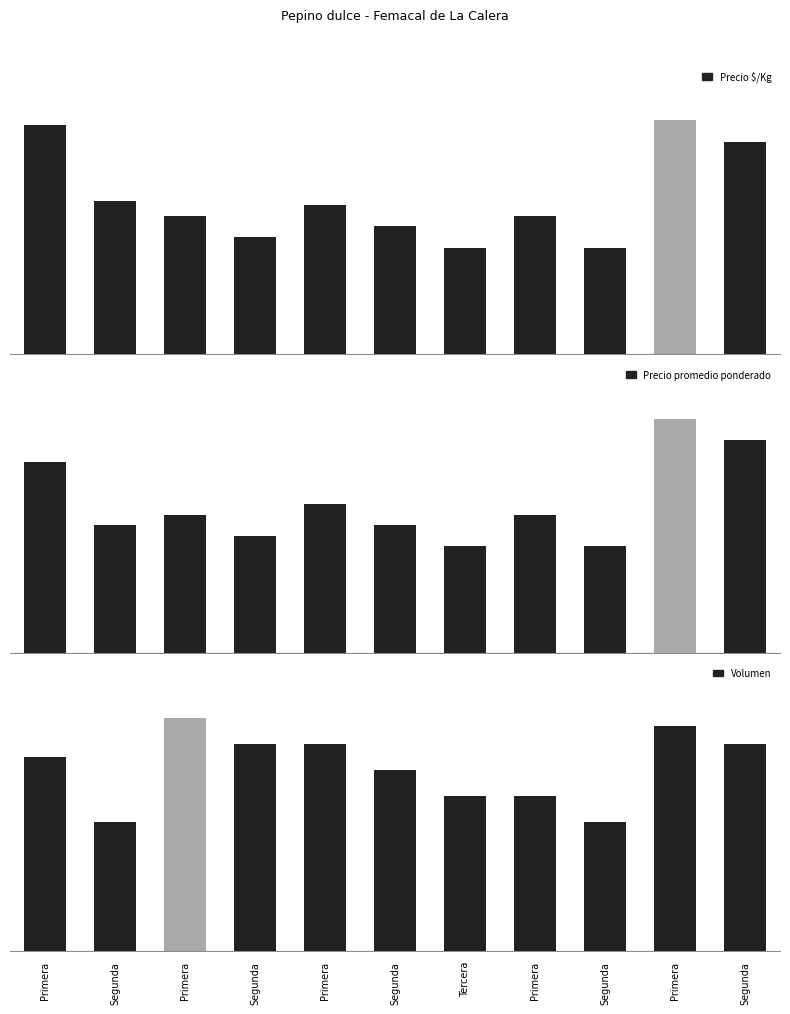

How many series are shown in this chart?

3